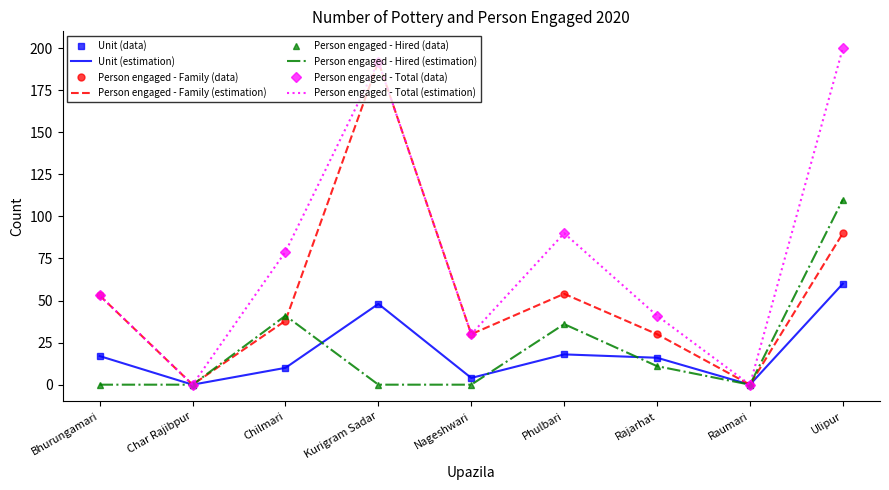

Reading right to left, transcribe all the data shown in this chart.

Unit: Ulipur=60	Raumari=0	Rajarhat=16	Phulbari=18	Nageshwari=4	Kurigram Sadar=48	Chilmari=10	Char Rajibpur=0	Bhurungamari=17
Person engaged - Family: Ulipur=90	Raumari=0	Rajarhat=30	Phulbari=54	Nageshwari=30	Kurigram Sadar=192	Chilmari=38	Char Rajibpur=0	Bhurungamari=53
Person engaged - Hired: Ulipur=110	Raumari=0	Rajarhat=11	Phulbari=36	Nageshwari=0	Kurigram Sadar=0	Chilmari=41	Char Rajibpur=0	Bhurungamari=0
Person engaged - Total: Ulipur=200	Raumari=0	Rajarhat=41	Phulbari=90	Nageshwari=30	Kurigram Sadar=192	Chilmari=79	Char Rajibpur=0	Bhurungamari=53